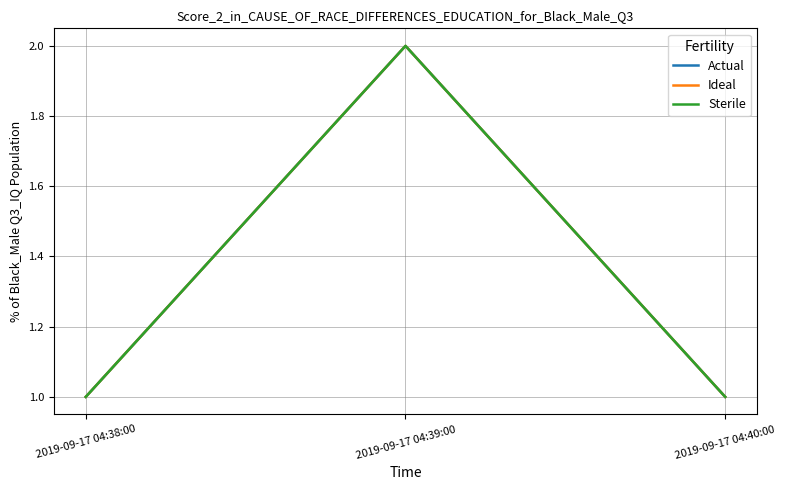

Which has a higher value, 2019-09-17 04:38:00 or 2019-09-17 04:39:00?

2019-09-17 04:39:00